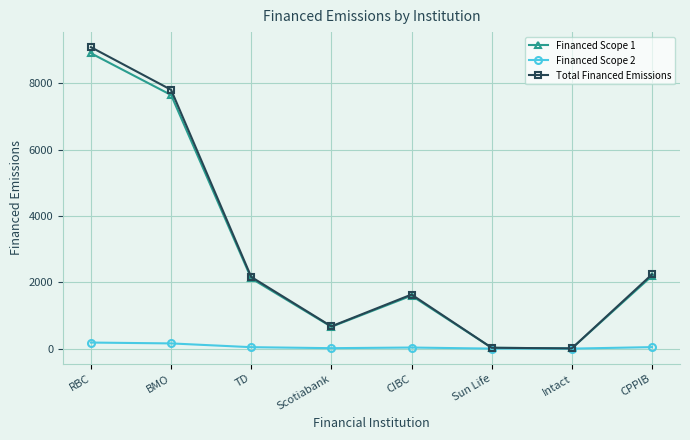

At which category does Total Financed Emissions reach its first local peak?

CIBC